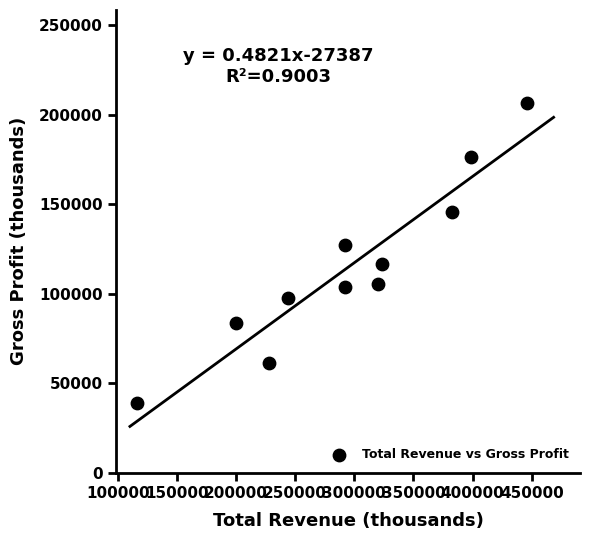

What is the range of Y values (max minus min)?

167900